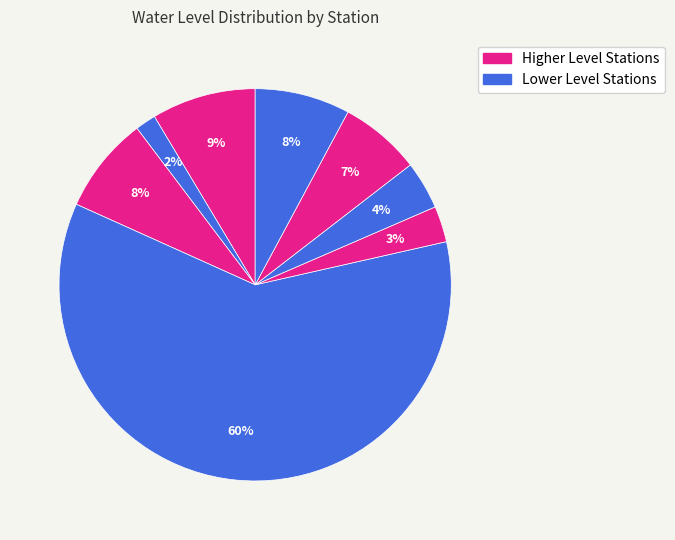

How many segments does this pie chart have?

8